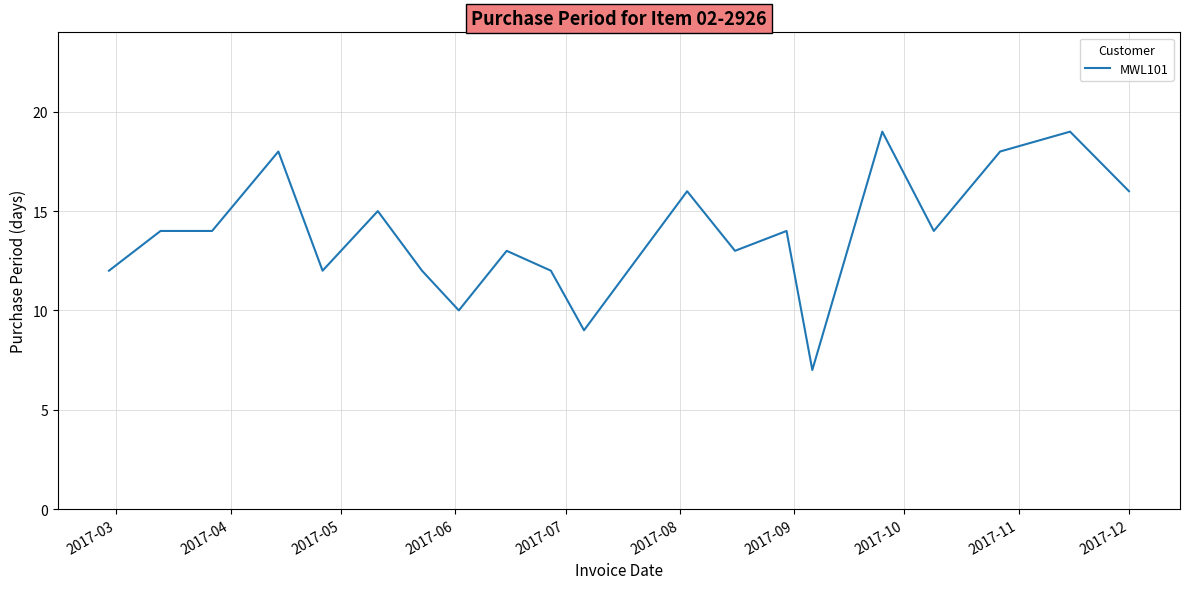

True or false: the data has more than 0 interior local peaks.

True